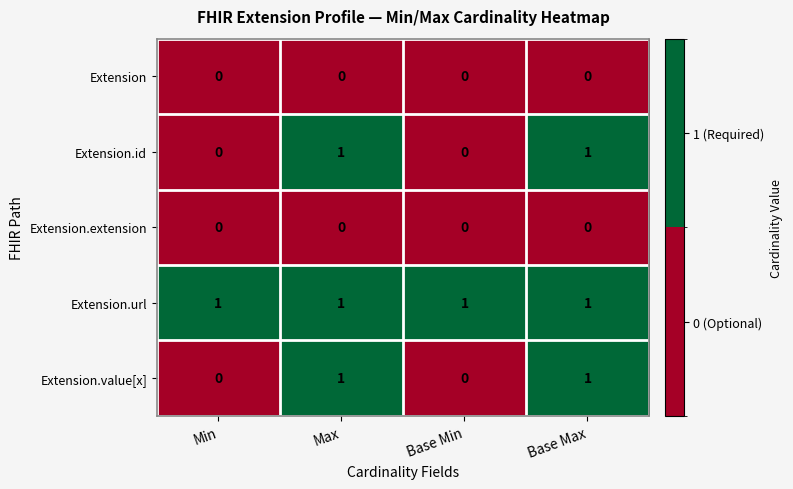

What is the spread (max minus min) of values at Base Max?

1